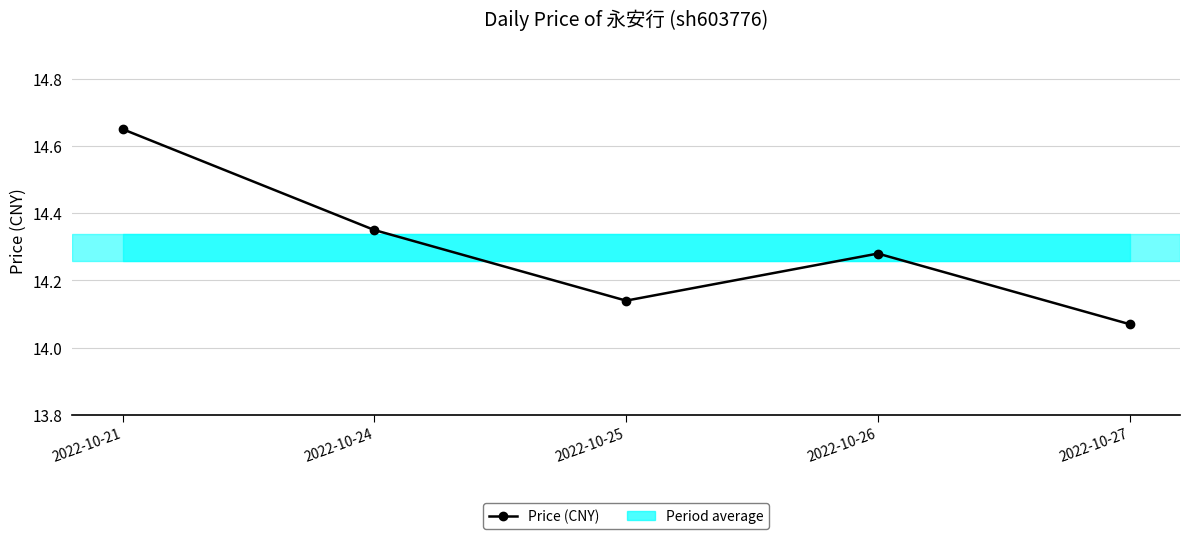

At which label is the value closest to 14?

2022-10-27